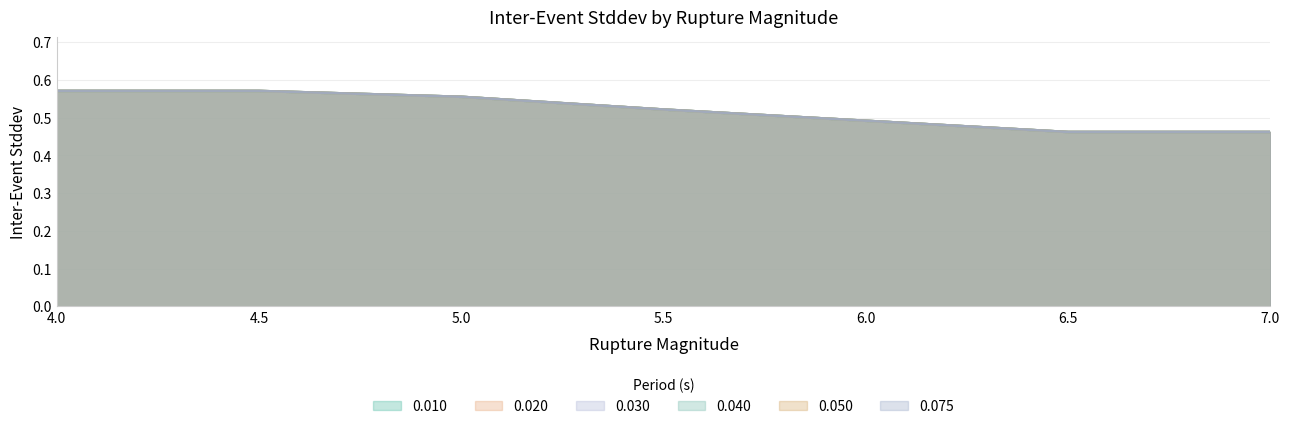

Which series has the largest range (max minus min)?

0.010